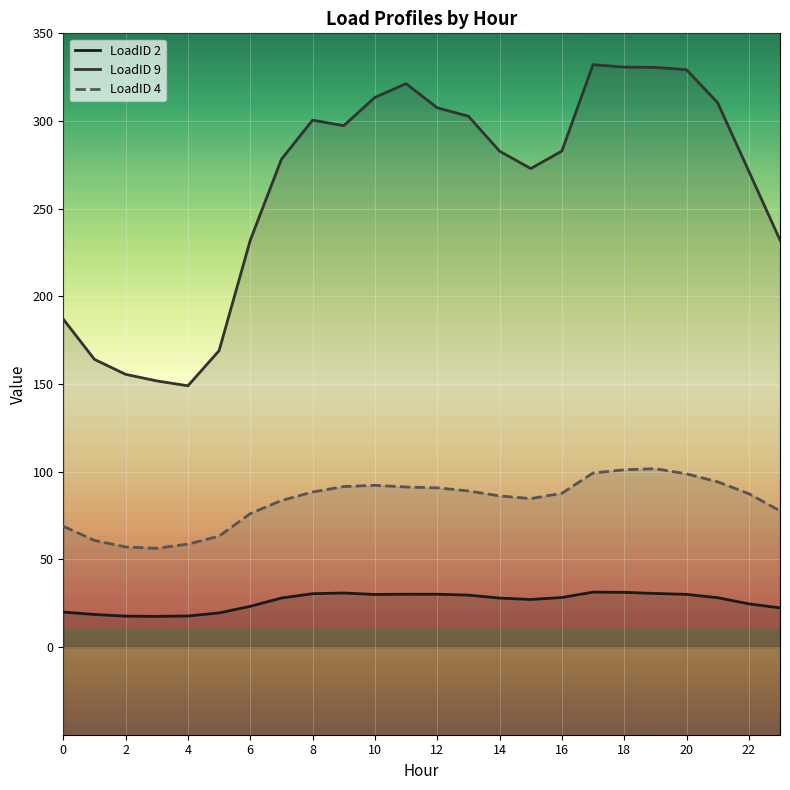

At how many categories does at least one series exceed 95?

24